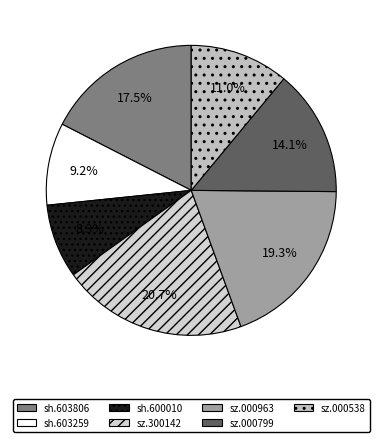

To the nearest percent, what is the combined percentage of sz.000963 and sz.000799?

33%